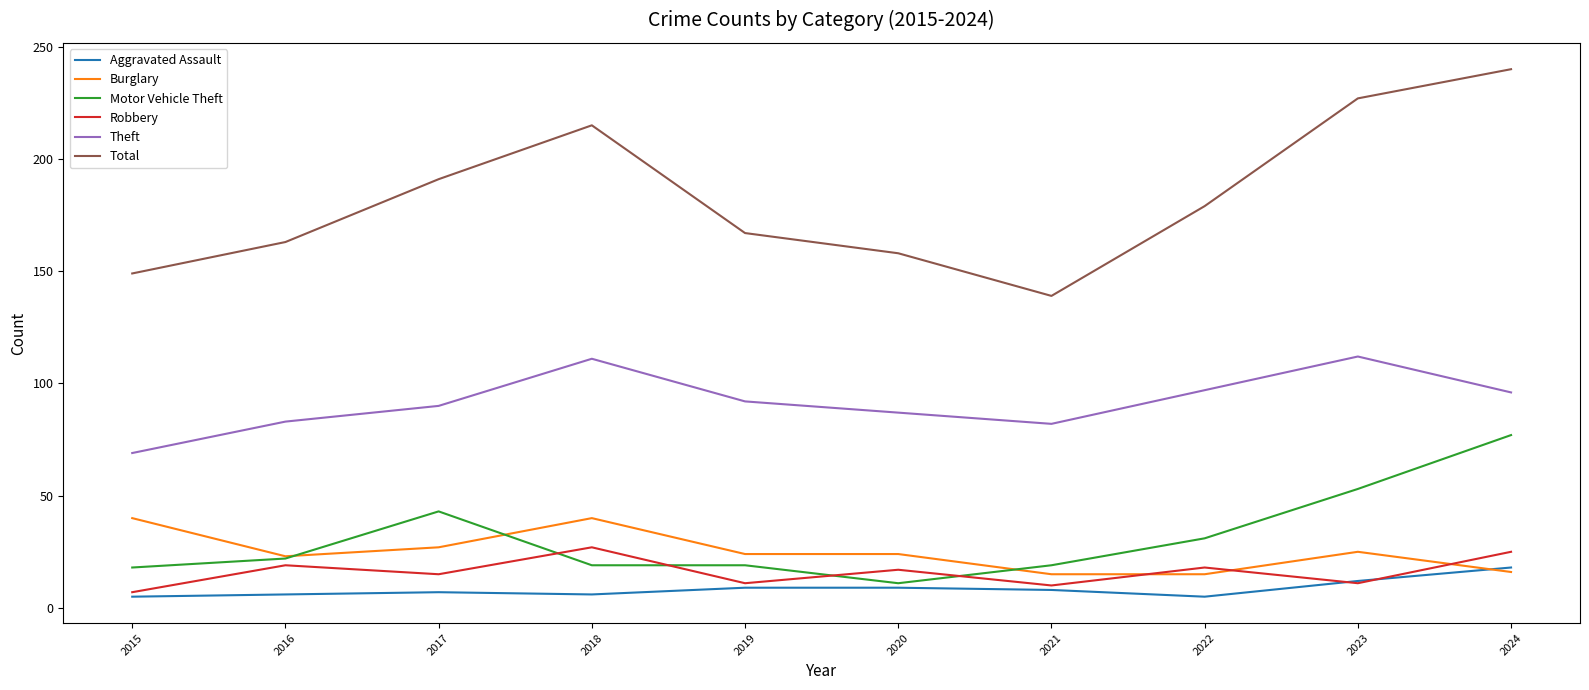

True or false: Robbery has a value of 11 at 2019.

True